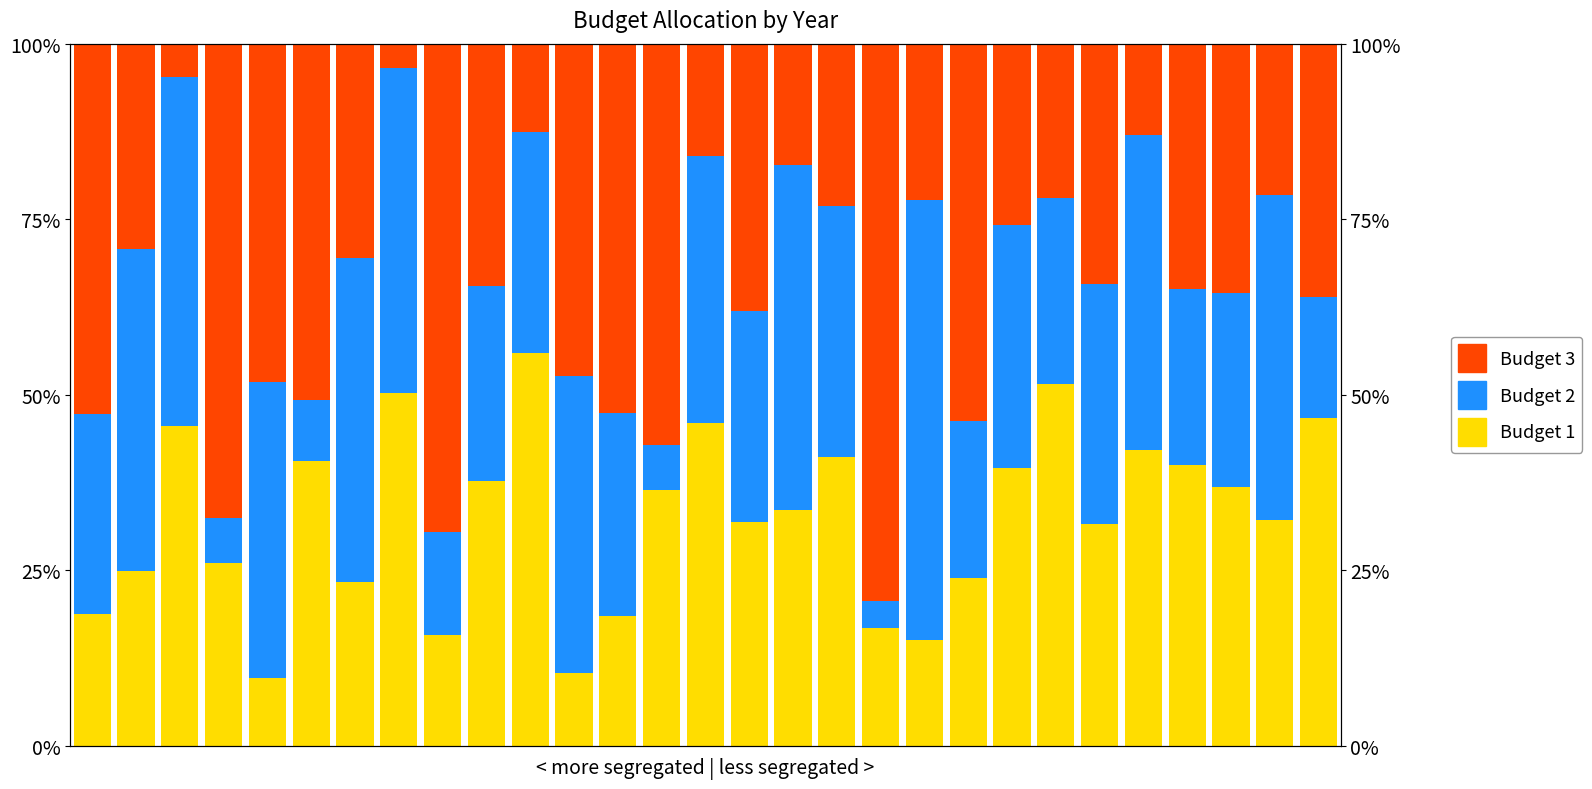

How many groups of bars are there?

29